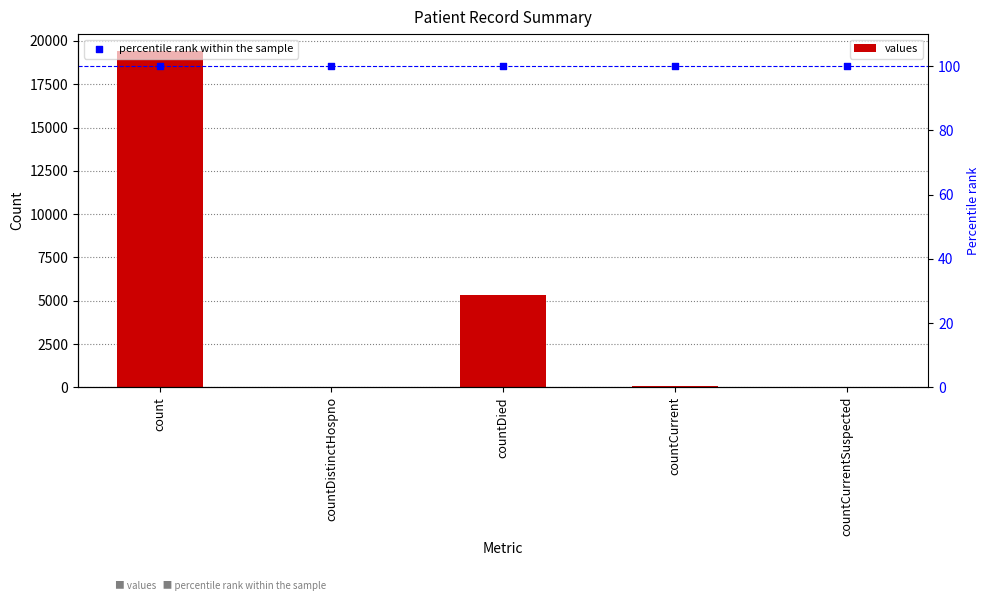

At which category is the sum across all series the highest?

count